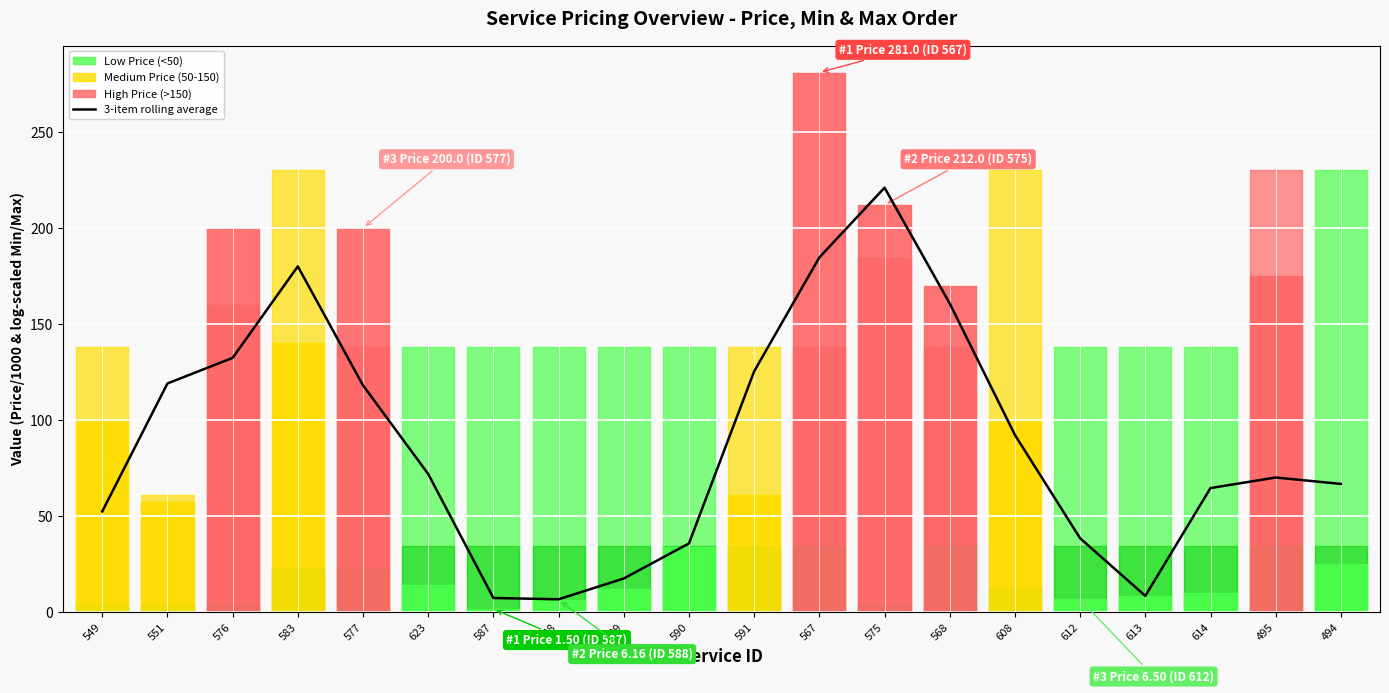

How many points are higher than both their immediate neighbors (excluding endpoints)?

3